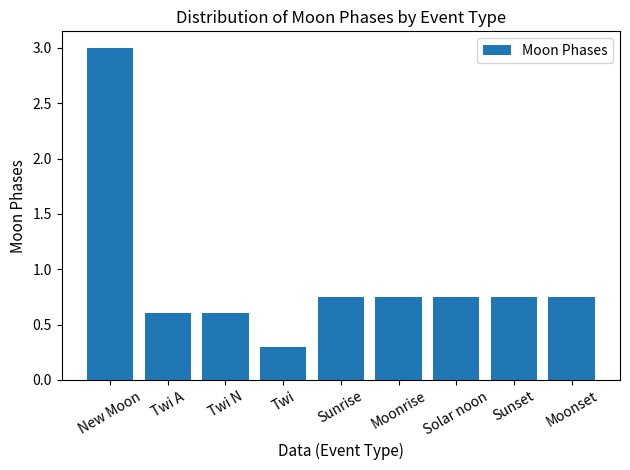

Which category has the highest value across all series?

New Moon